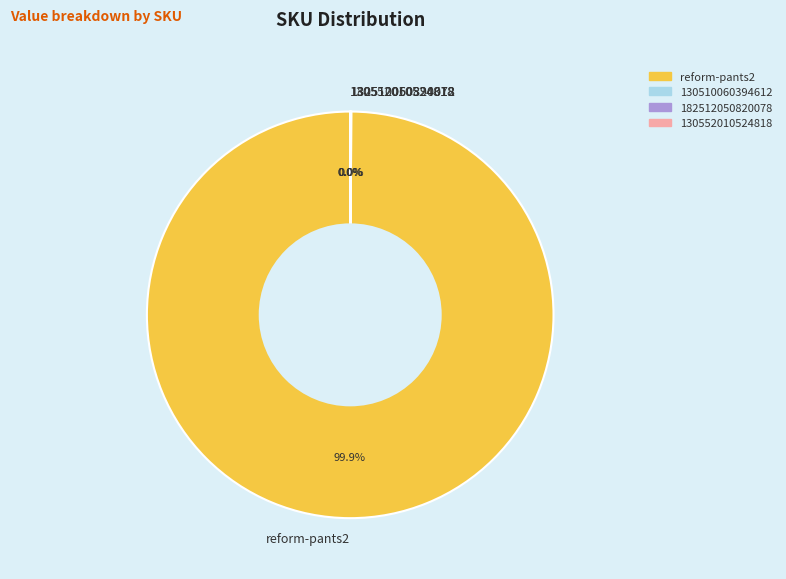

Which category has the biggest portion of the pie?

reform-pants2